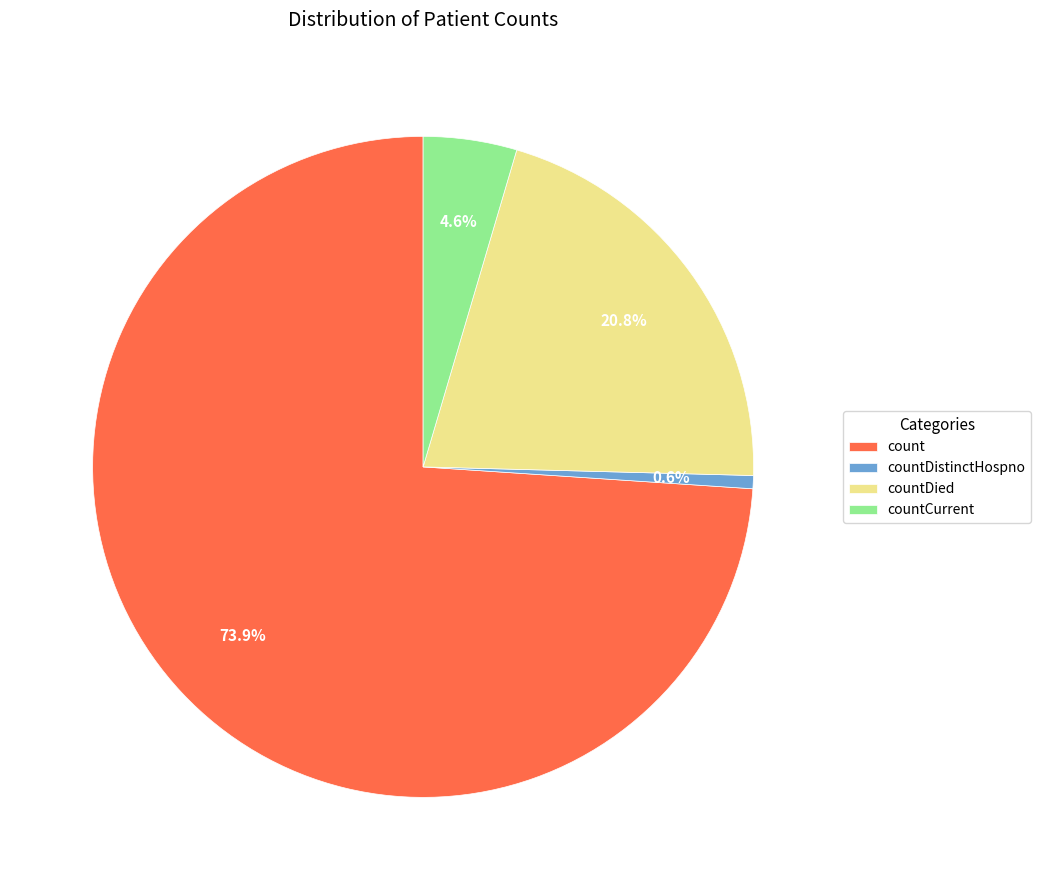

Which slice represents more than half of the pie?

count